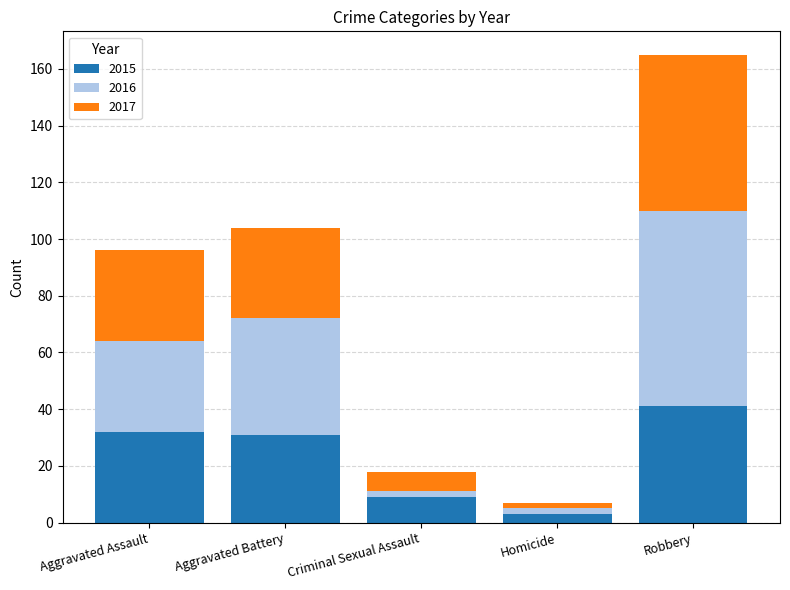

Reading left to right, what are the values for 2015?

Aggravated Assault=32	Aggravated Battery=31	Criminal Sexual Assault=9	Homicide=3	Robbery=41